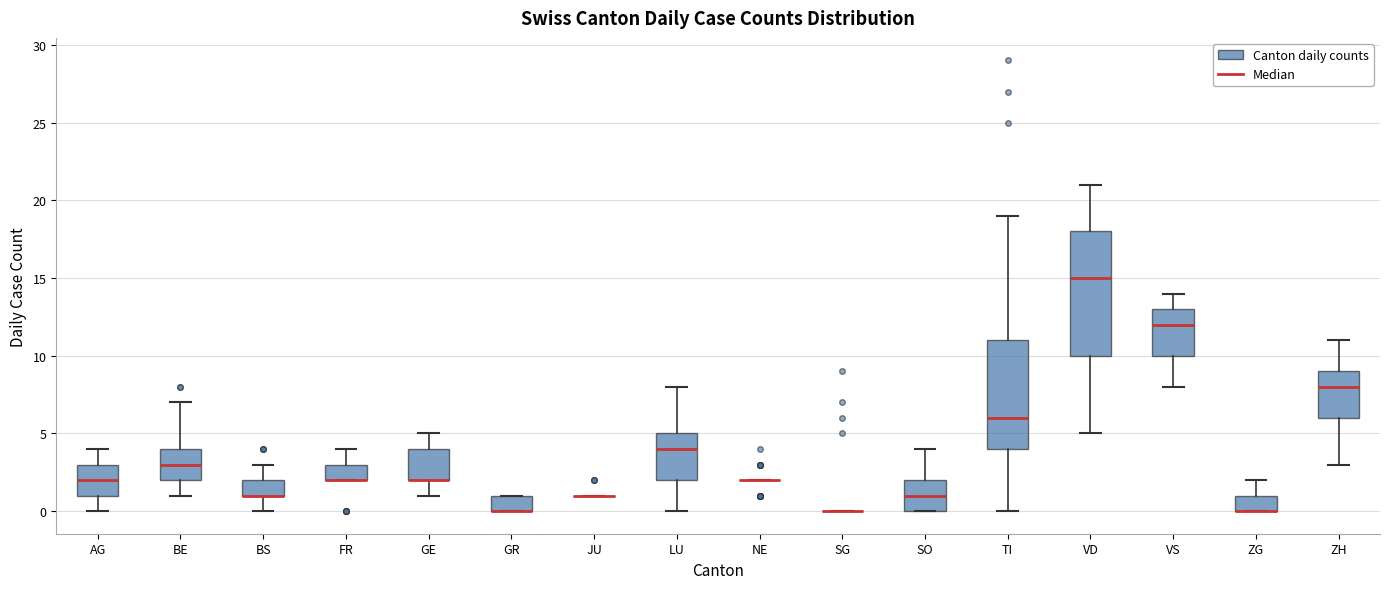

Comparing the boxes themselves (not the whiskers), which one is the tallest?

VD